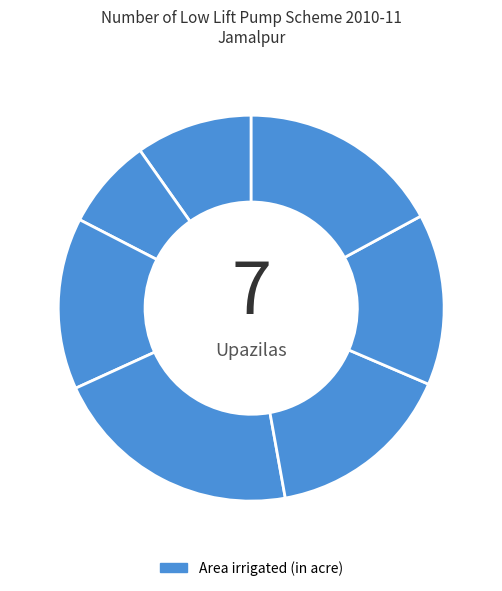

How many segments does this pie chart have?

7